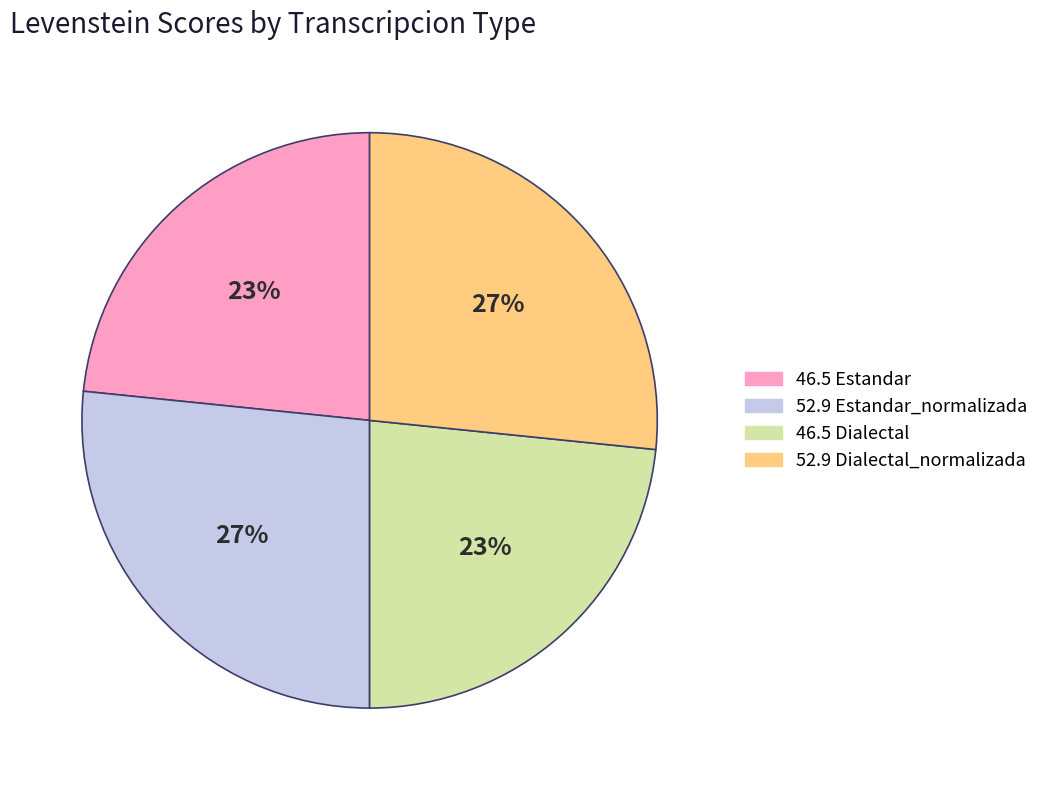

Does any single category account for the majority?

No